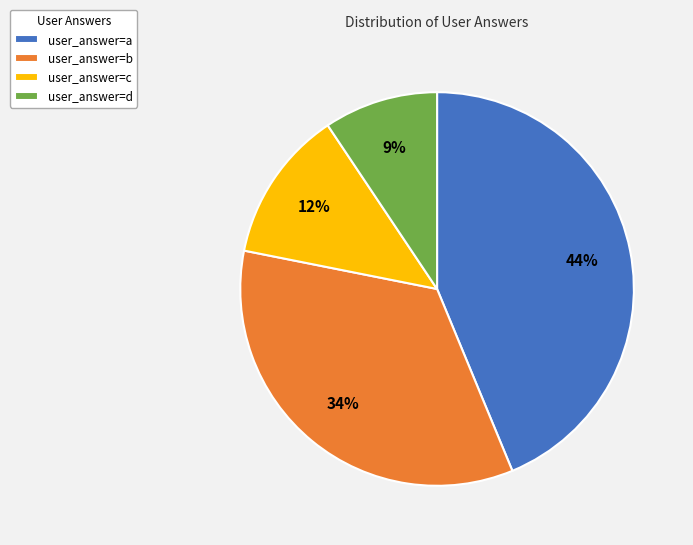

Rank the categories by value from lowest to highest.

user_answer=d, user_answer=c, user_answer=b, user_answer=a